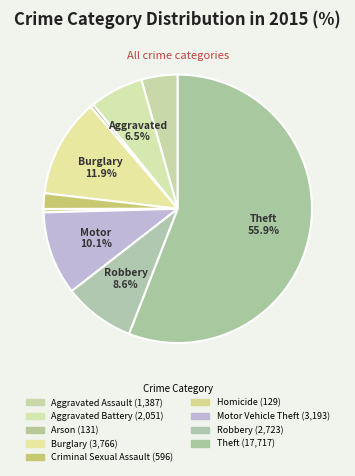

Which slice is the largest?

Theft